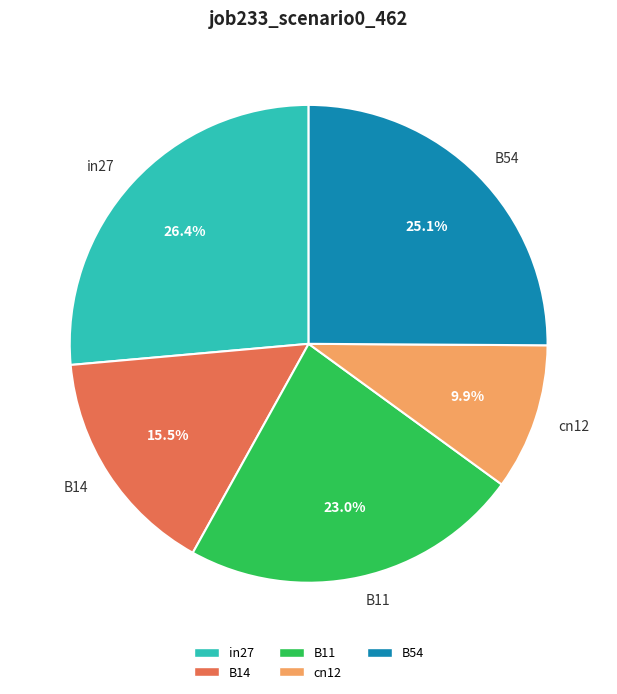

Rank the categories by value from highest to lowest.

in27, B54, B11, B14, cn12